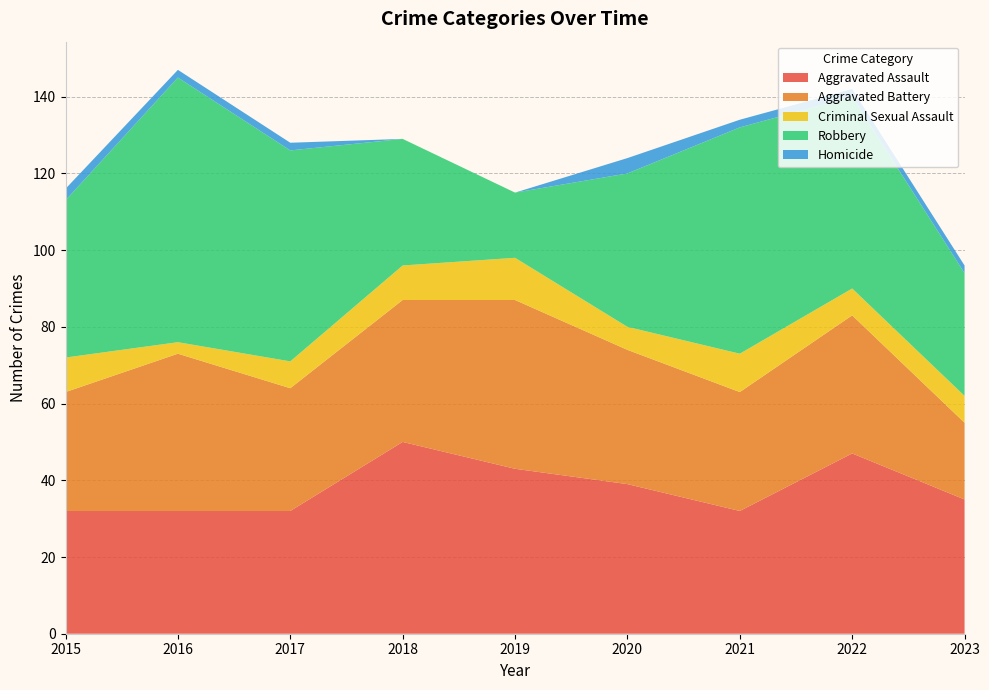

Reading right to left, list all the values displayed in this chart.

Aggravated Assault: 35	47	32	39	43	50	32	32	32
Aggravated Battery: 20	36	31	35	44	37	32	41	31
Criminal Sexual Assault: 7	7	10	6	11	9	7	3	9
Robbery: 32	50	59	40	17	33	55	69	41
Homicide: 2	2	2	4	0	0	2	2	3